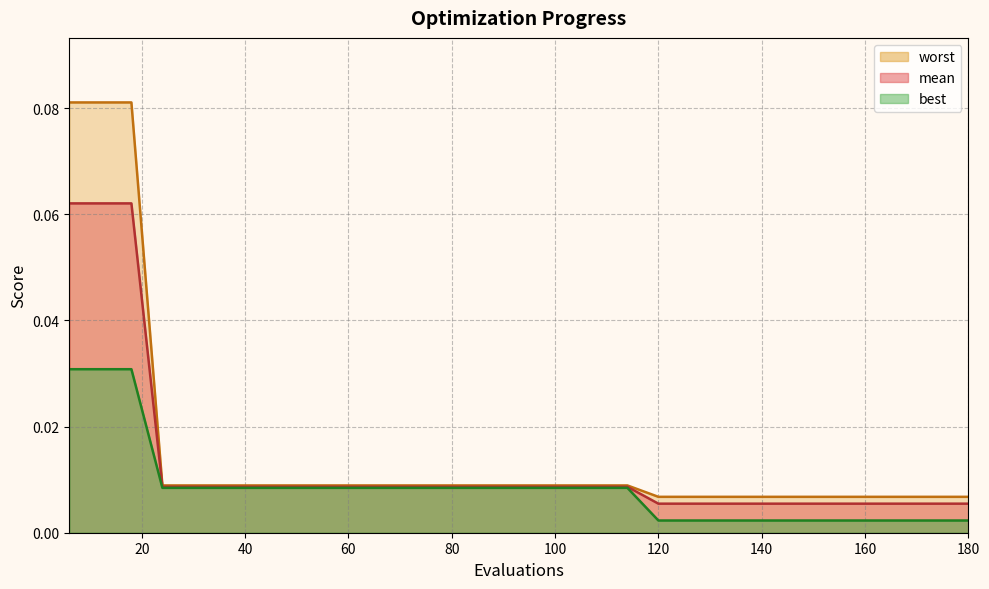

What are all the series names shown in the legend?

worst, mean, best